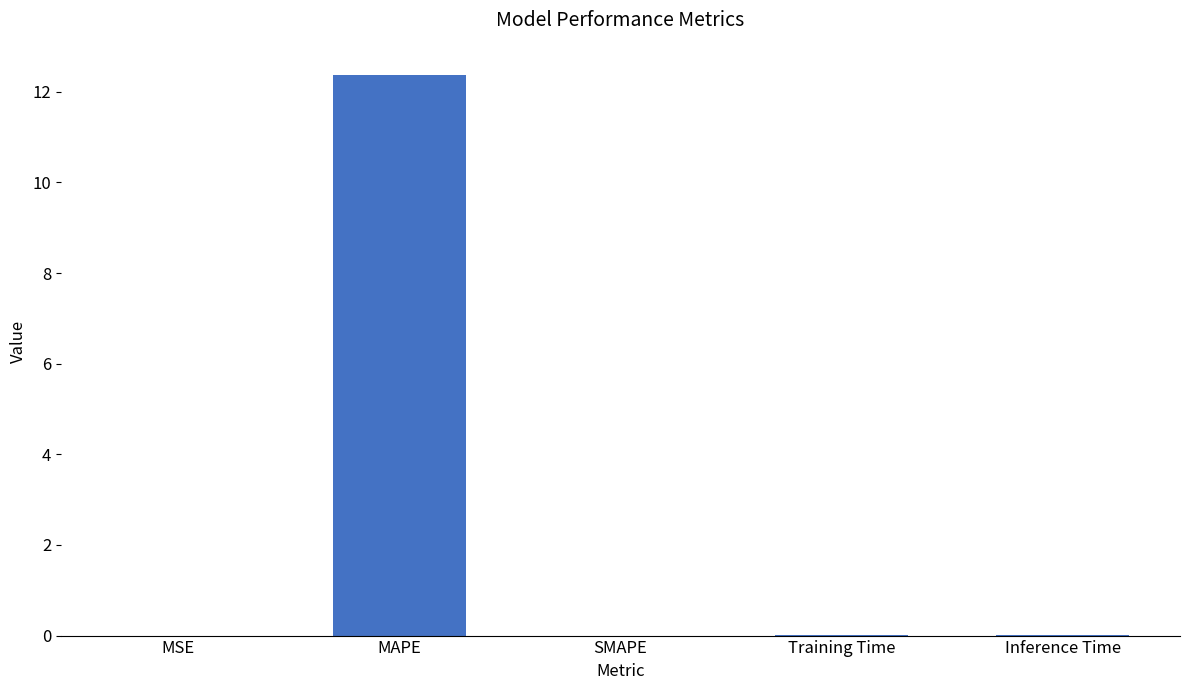

What is the maximum value shown in the chart?

12.4